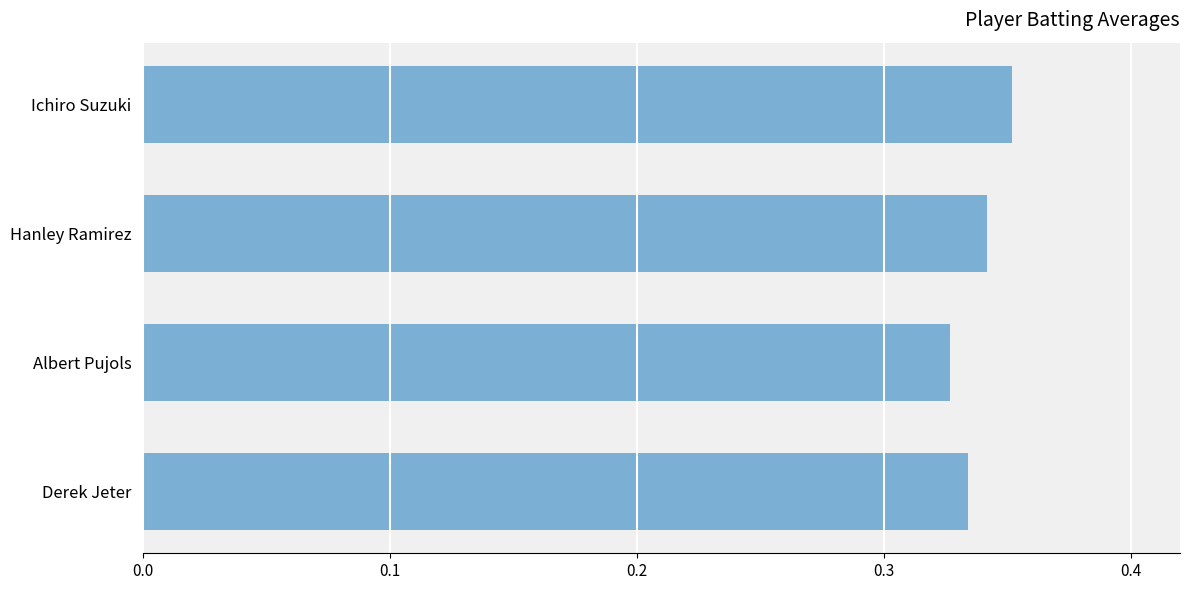

List the labels in order of value, largest first.

Ichiro Suzuki, Hanley Ramirez, Derek Jeter, Albert Pujols